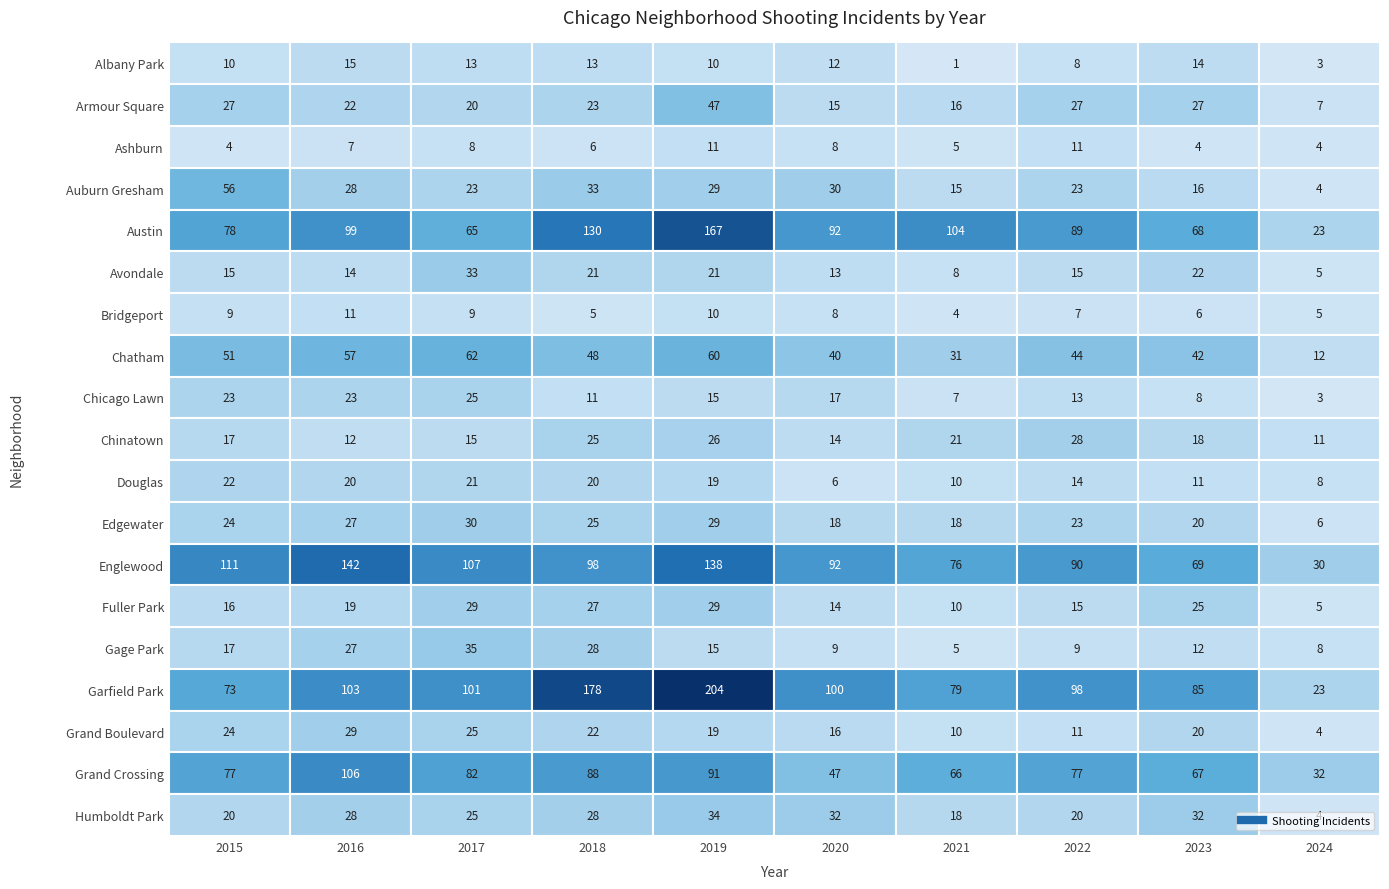

Rank the series by their maximum value, from lowest to highest.

Ashburn, Bridgeport, Albany Park, Douglas, Chicago Lawn, Chinatown, Fuller Park, Grand Boulevard, Edgewater, Avondale, Humboldt Park, Gage Park, Armour Square, Auburn Gresham, Chatham, Grand Crossing, Englewood, Austin, Garfield Park